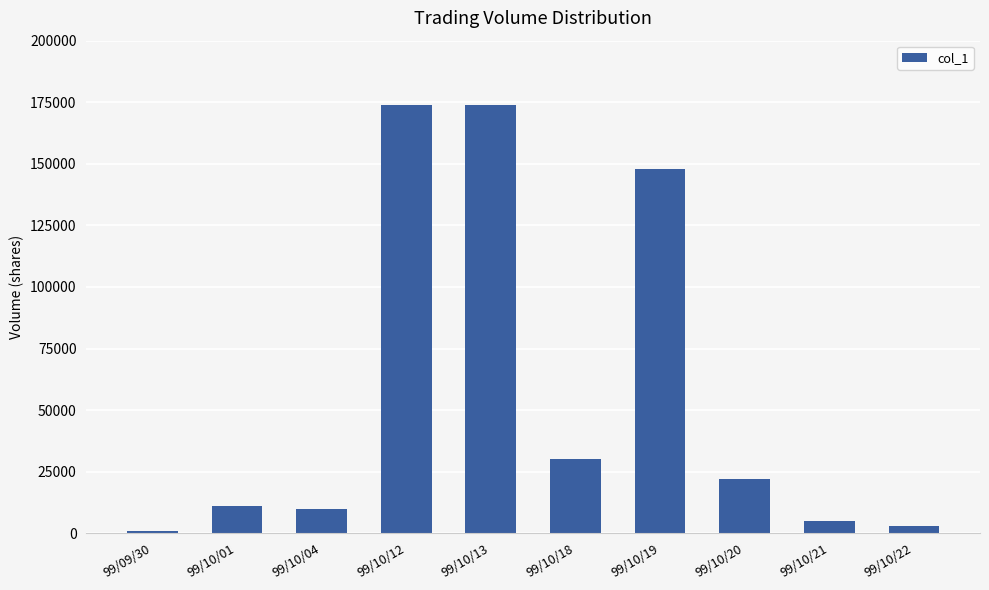

What is the difference between the maximum and minimum values?

173000